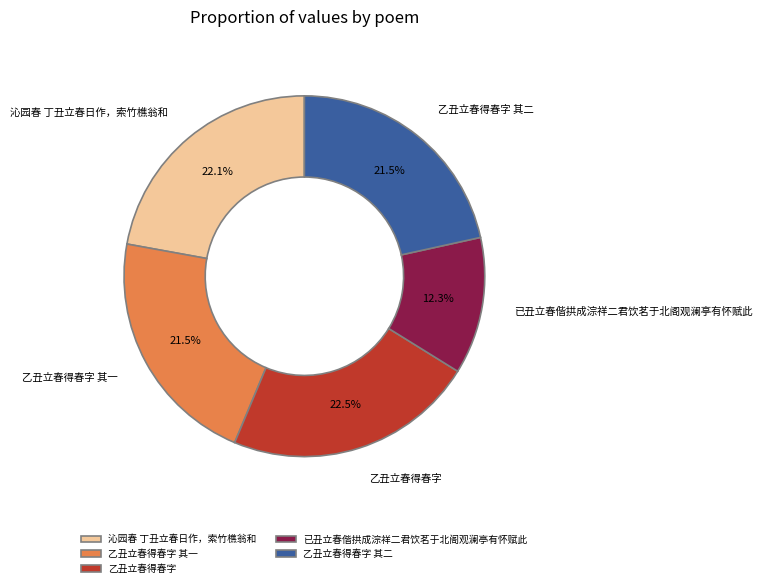

The 沁园春 丁丑立春日作，索竹樵翁和 slice represents 10% of the pie. True or false?

False